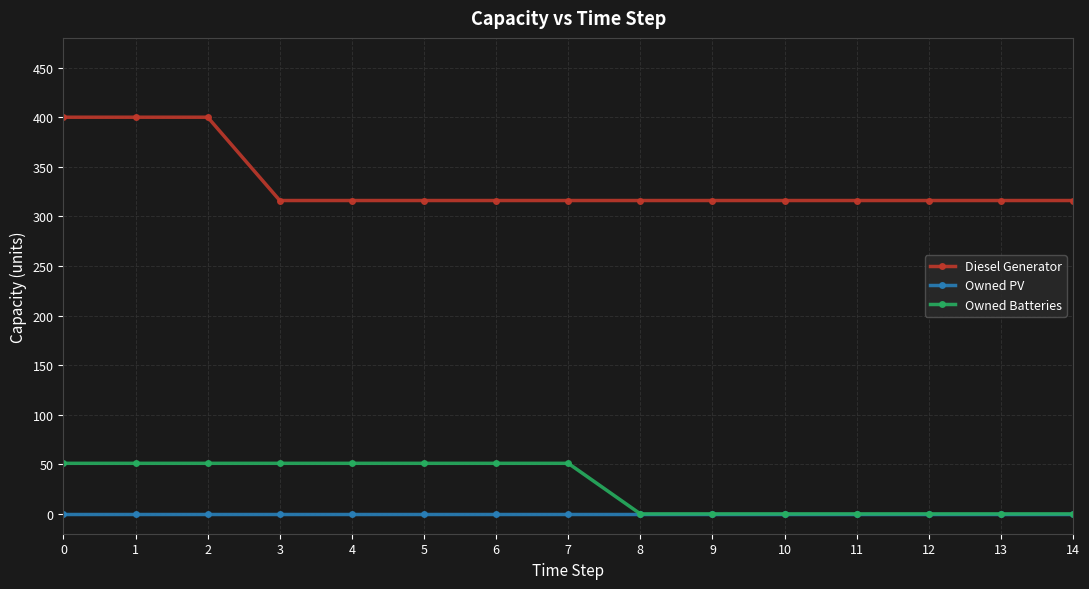

What is the greatest value displayed?

400